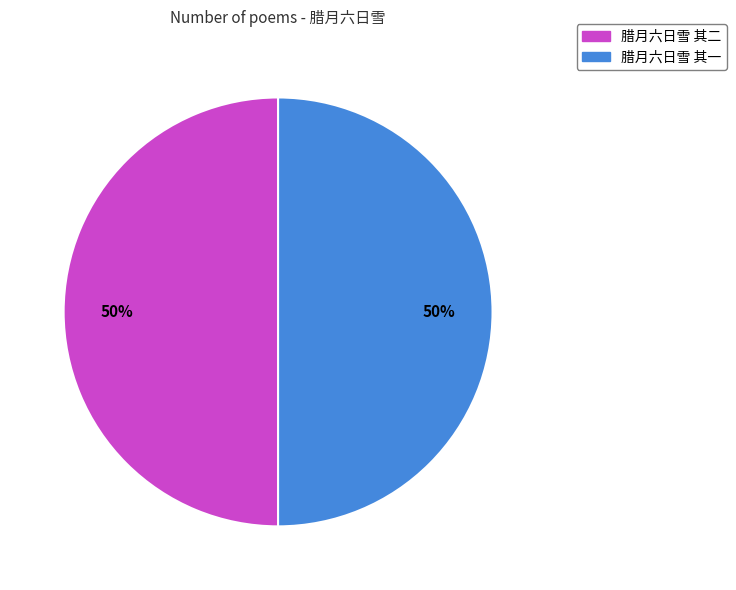

The 腊月六日雪 其一 slice represents 43% of the pie. True or false?

False